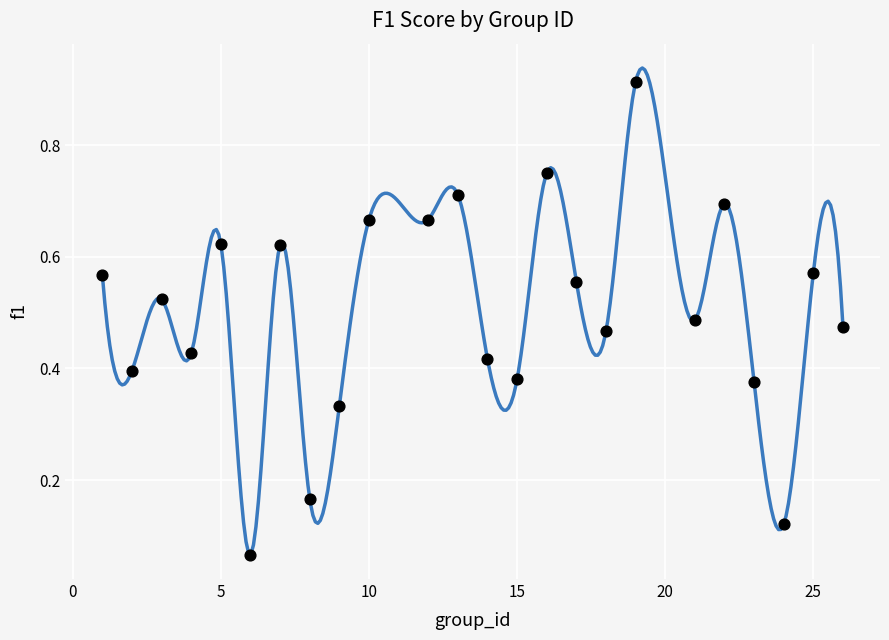

What is the range of X values (max minus min)?

25.0